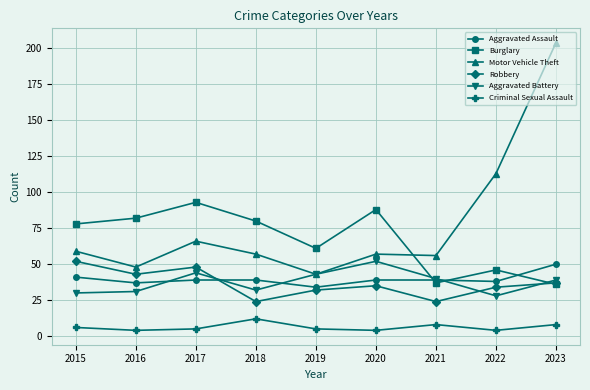

In Aggravated Assault, how many points are lower than both neighbors (excluding endpoints)?

3